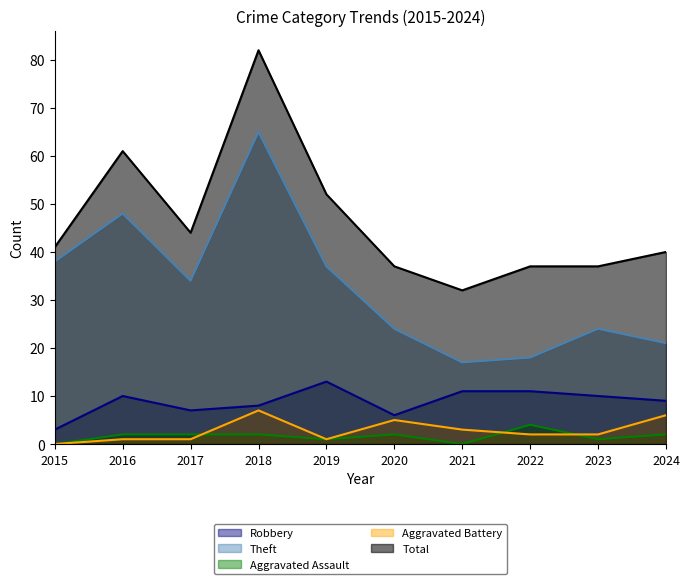

Which series changed the most between 2016 and 2021?

Theft